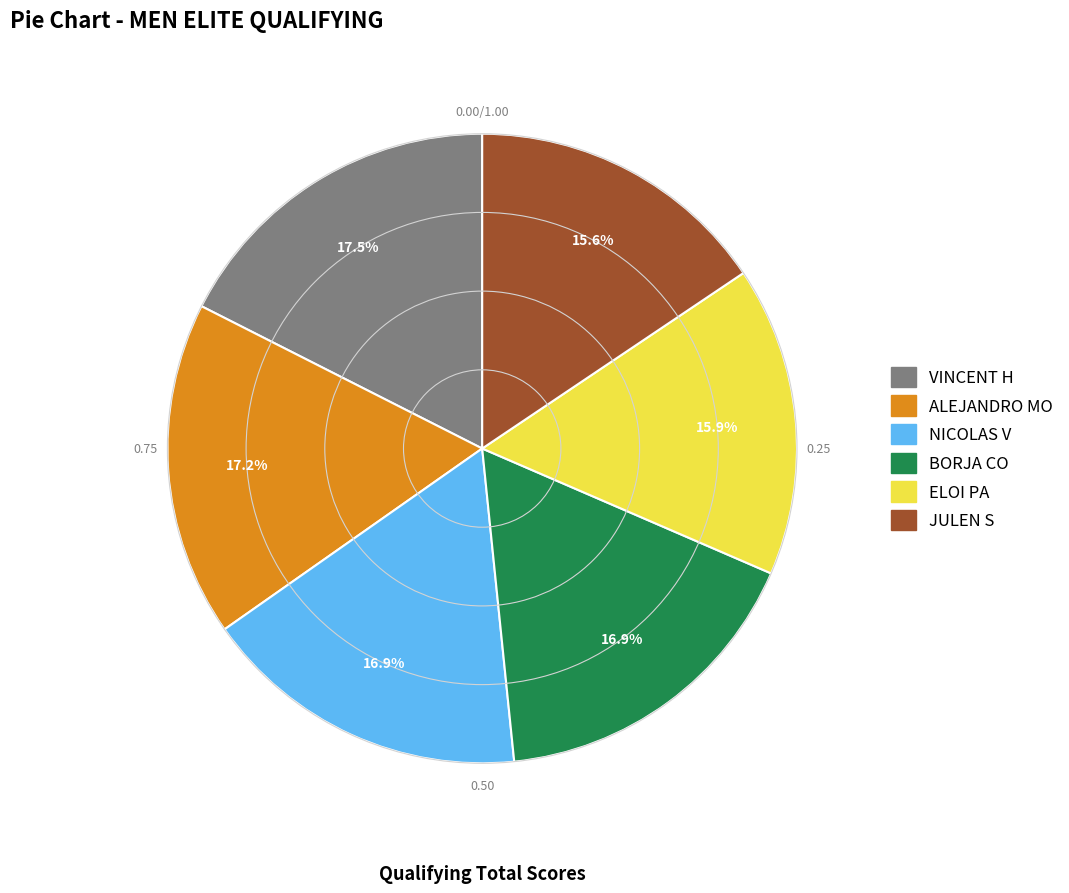

Is the sum of NICOLAS V and ALEJANDRO MO greater than half?

No